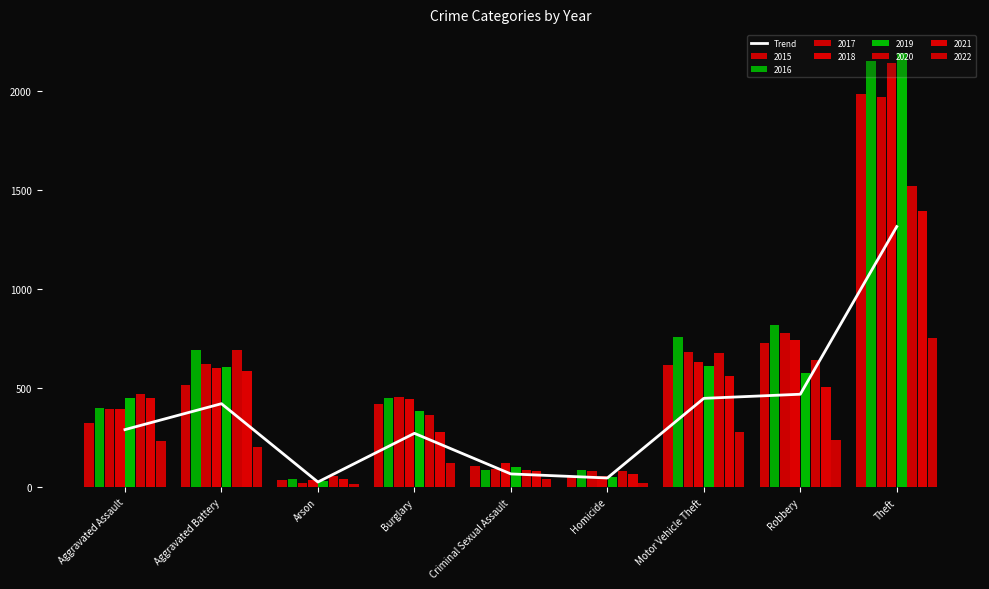

What is the ratio of the value at Motor Vehicle Theft to the value at Robbery?

1.0